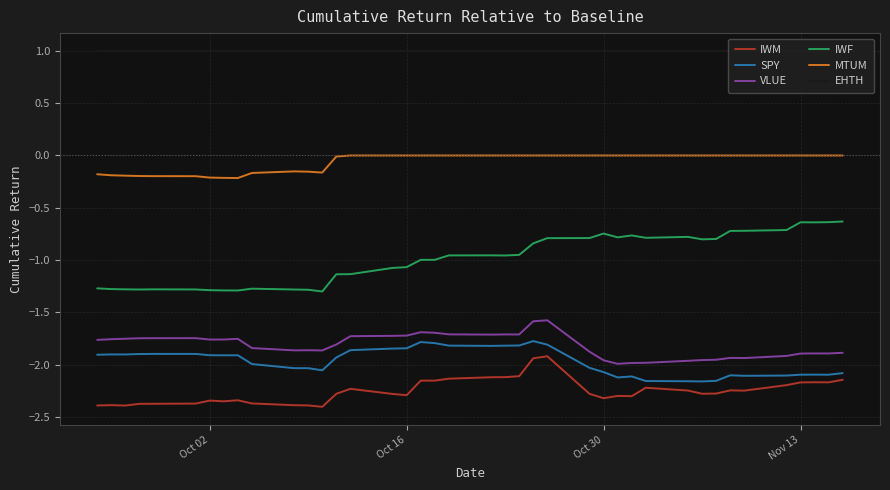

What is the greatest value displayed?

1.0